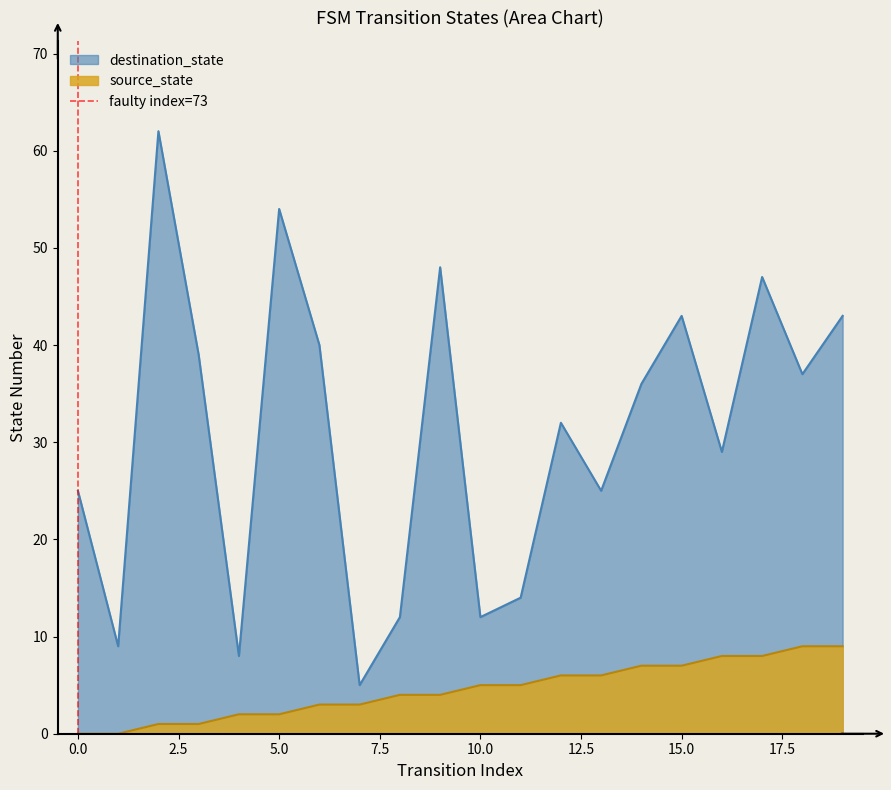

True or false: destination_state and source_state cross at least once.

False